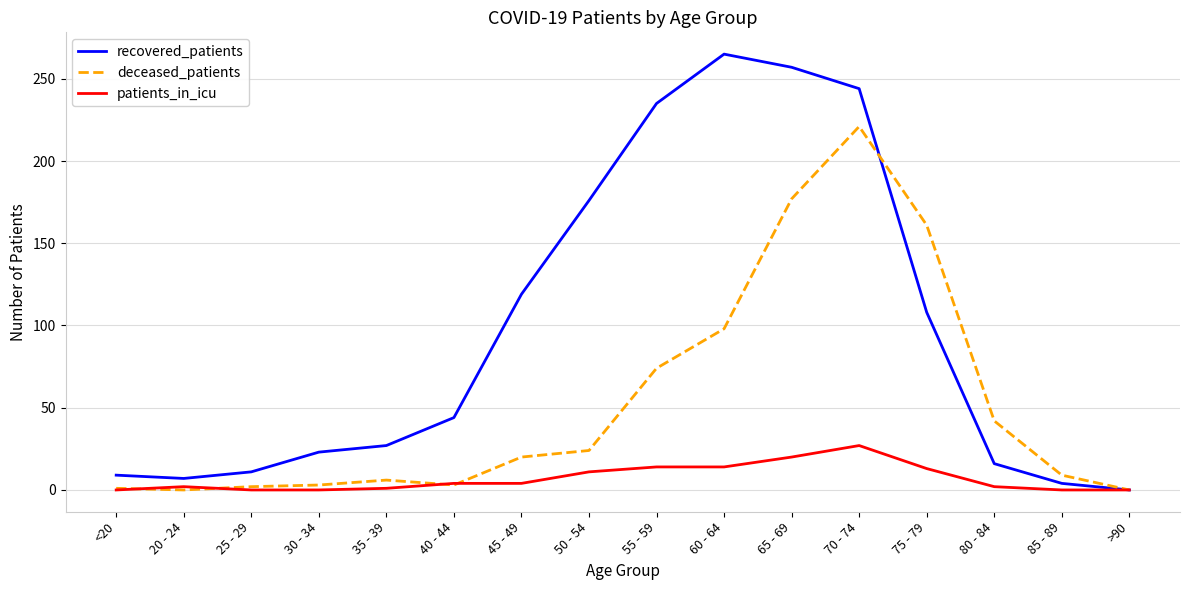

What position from the left is >90?

16